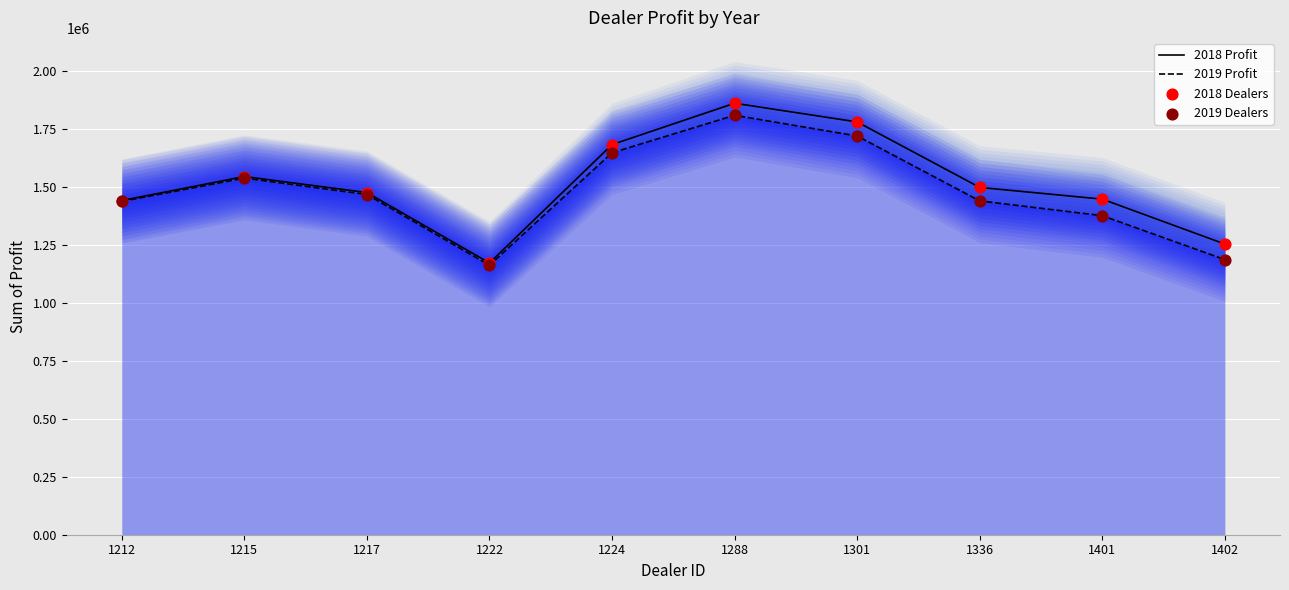

Which series has the largest Y range (max minus min)?

2018 Profit